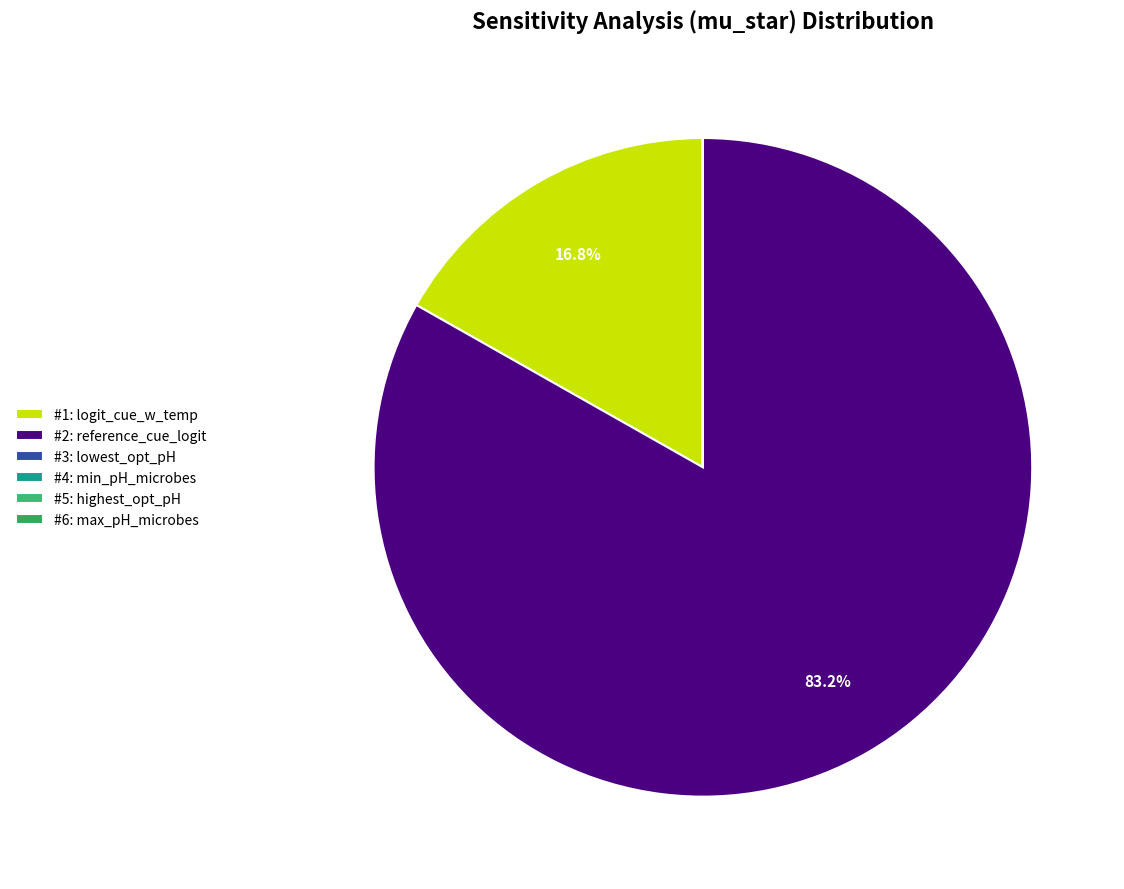

Which category accounts for the majority?

#2: reference_cue_logit